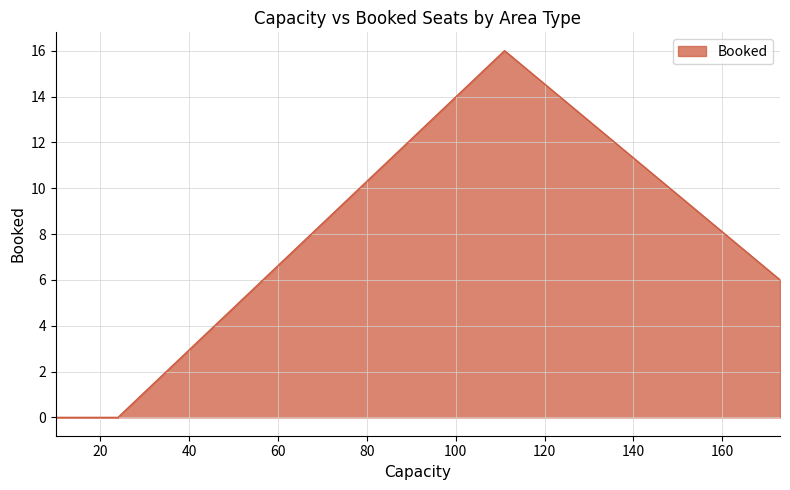

What is the maximum value shown in the chart?

16